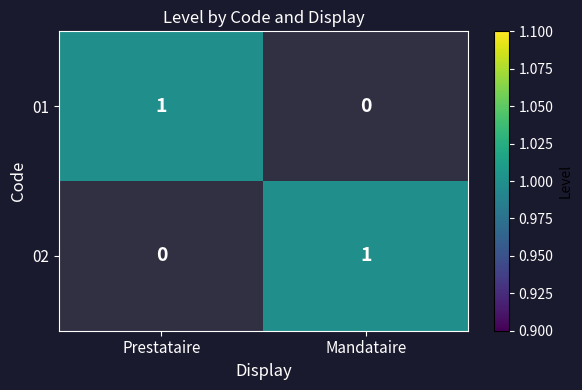

What is the difference between the 01 values at Prestataire and Mandataire?

1